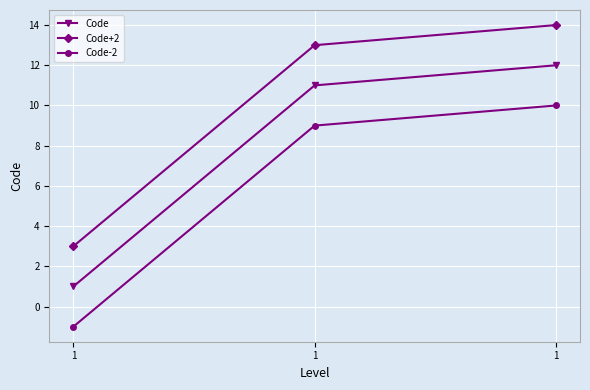

What is the sum of the Code-2 values at 1 and 1?

19